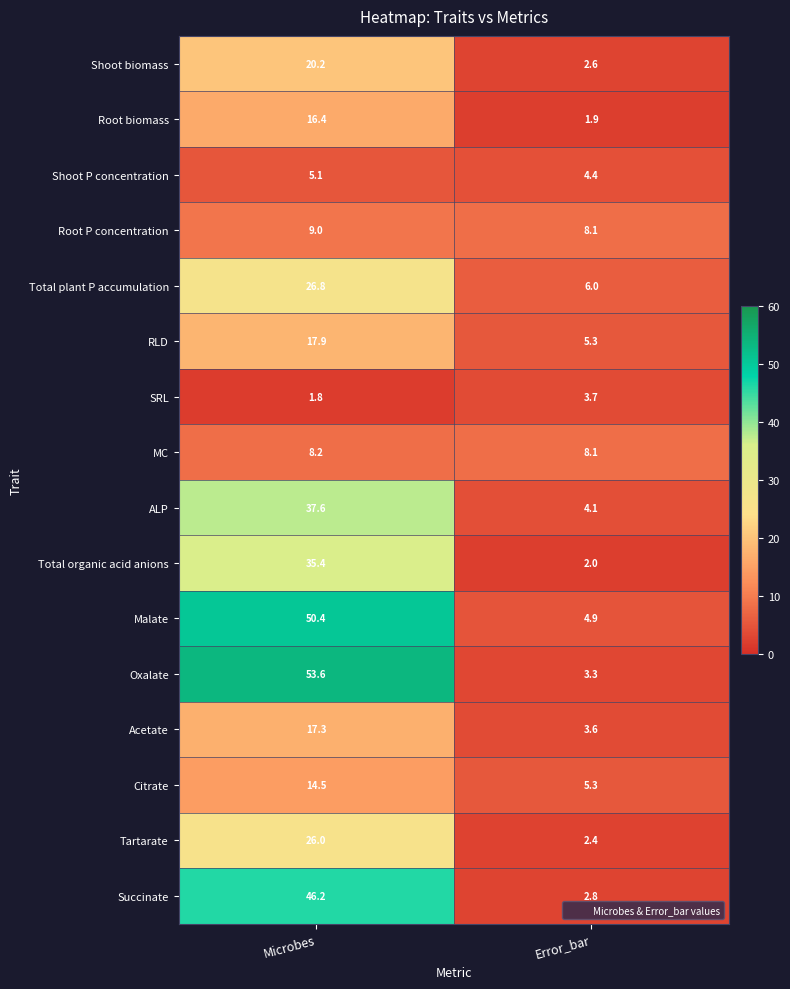

List the labels in order of ALP value, smallest first.

Error_bar, Microbes